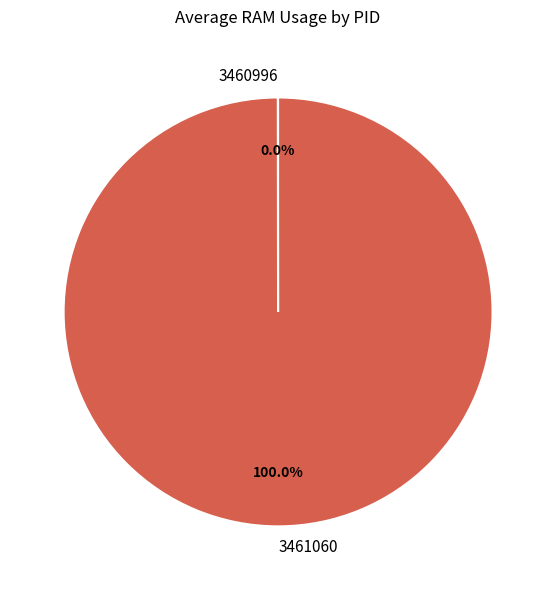

Which slice is the largest?

3461060